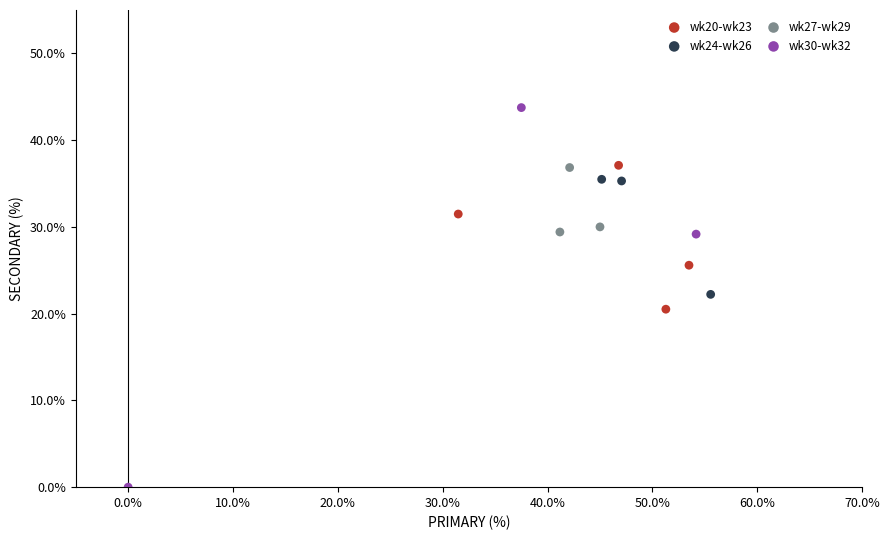

Which series contains the highest Y value?

wk30-wk32